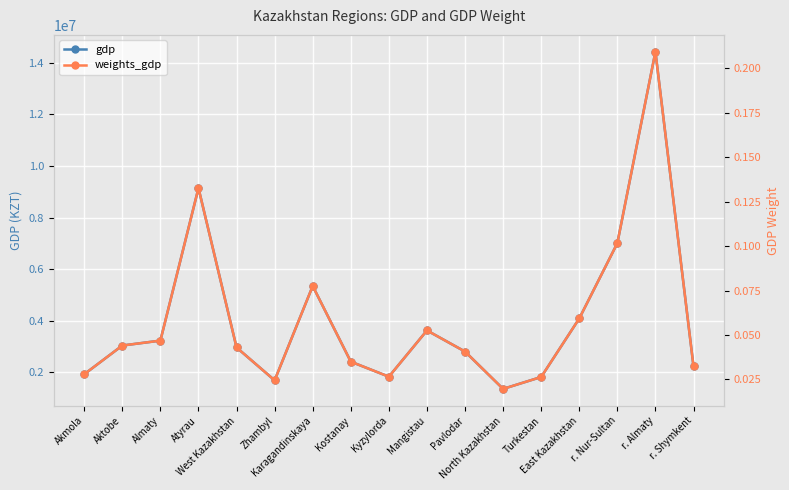

List the labels in order of weights_gdp value, smallest first.

North Kazakhstan, Zhambyl, Turkestan, Kyzylorda, Akmola, r. Shymkent, Kostanay, Pavlodar, West Kazakhstan, Aktobe, Almaty, Mangistau, East Kazakhstan, Karagandinskaya, r. Nur-Sultan, Atyrau, r. Almaty